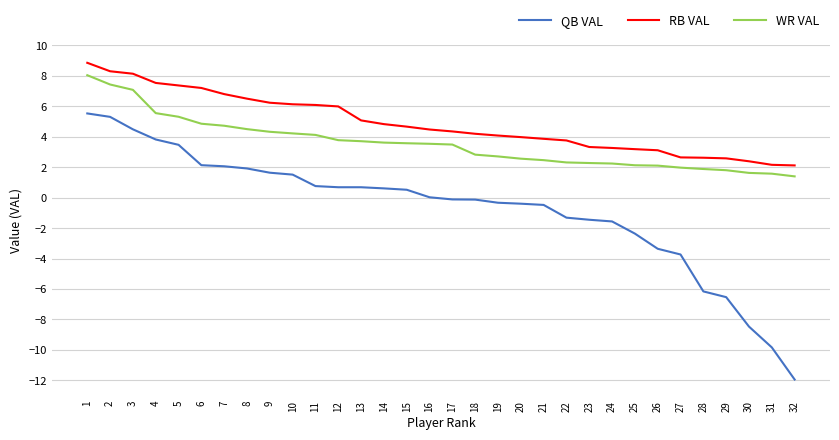

Does the chart have visible grid lines?

Yes